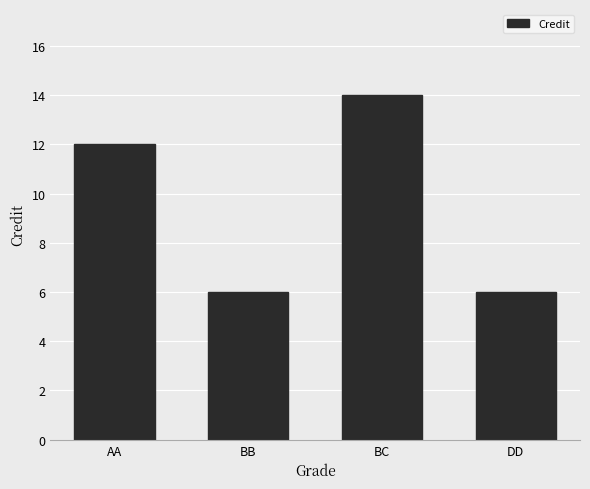

What is the difference between the maximum and minimum values?

8